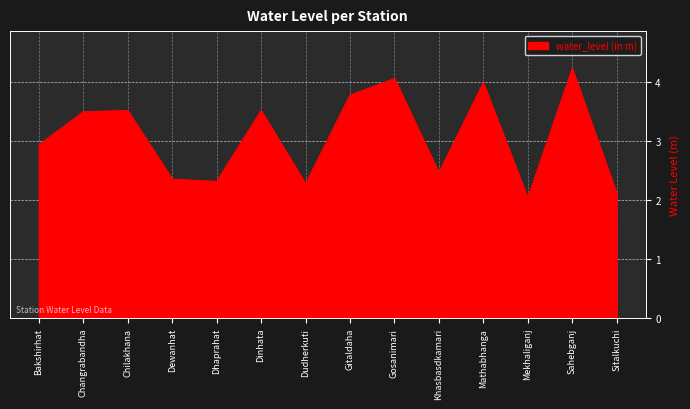

What is the average value?

3.1